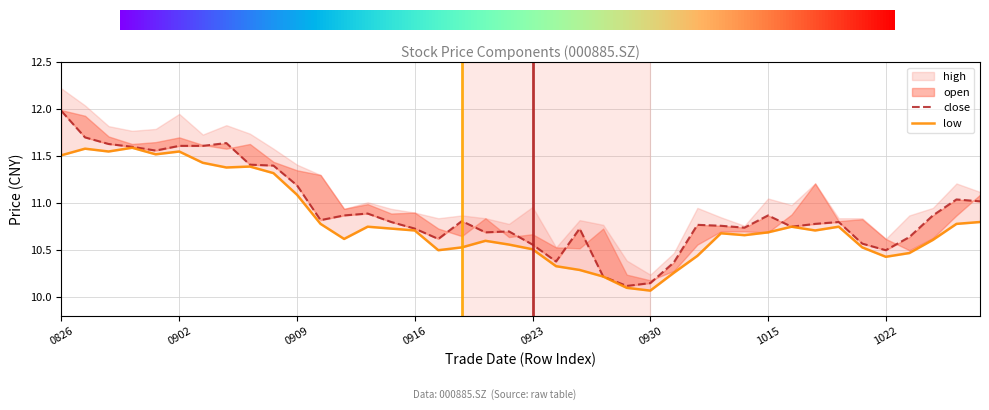

The value of close at 26 is 10.4. True or false?

True